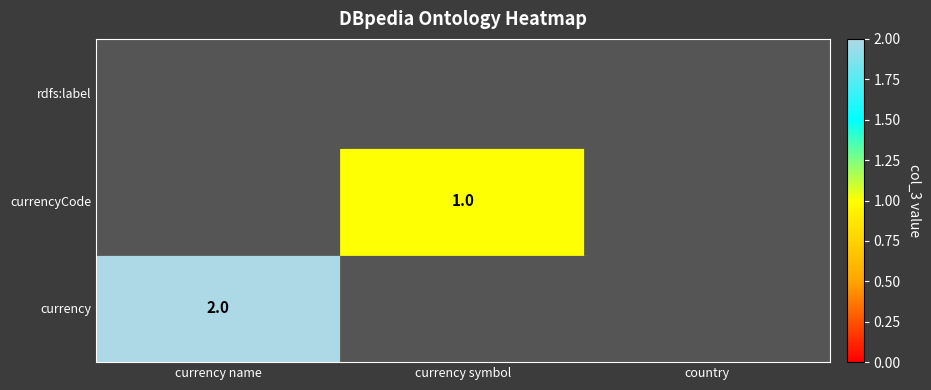

At which category is the sum across all series the highest?

currency name